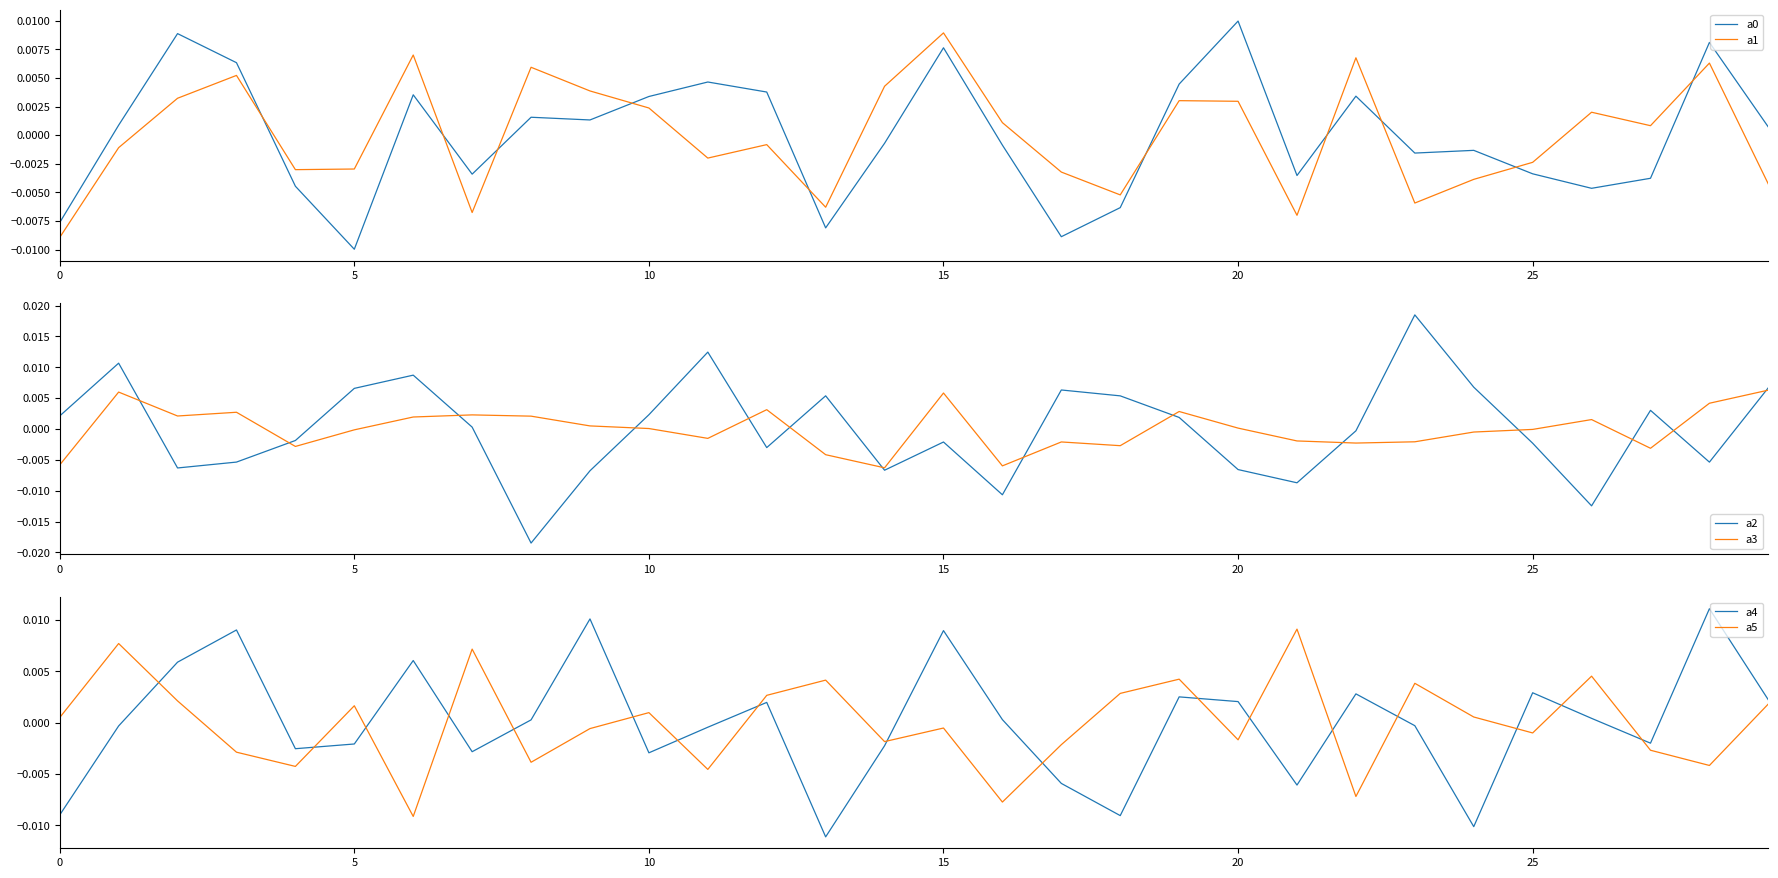

True or false: a2 and a1 intersect in this chart.

True